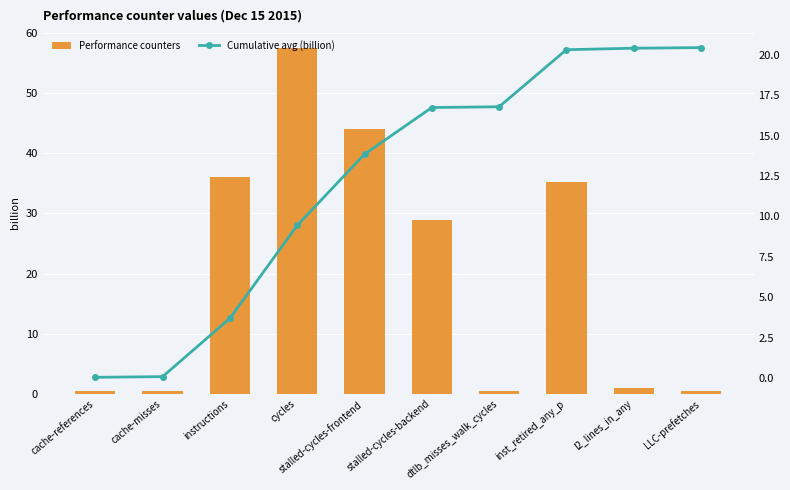

At l2_lines_in_any, list the series in order from largest to smallest.

Cumulative avg (billion), Performance counters